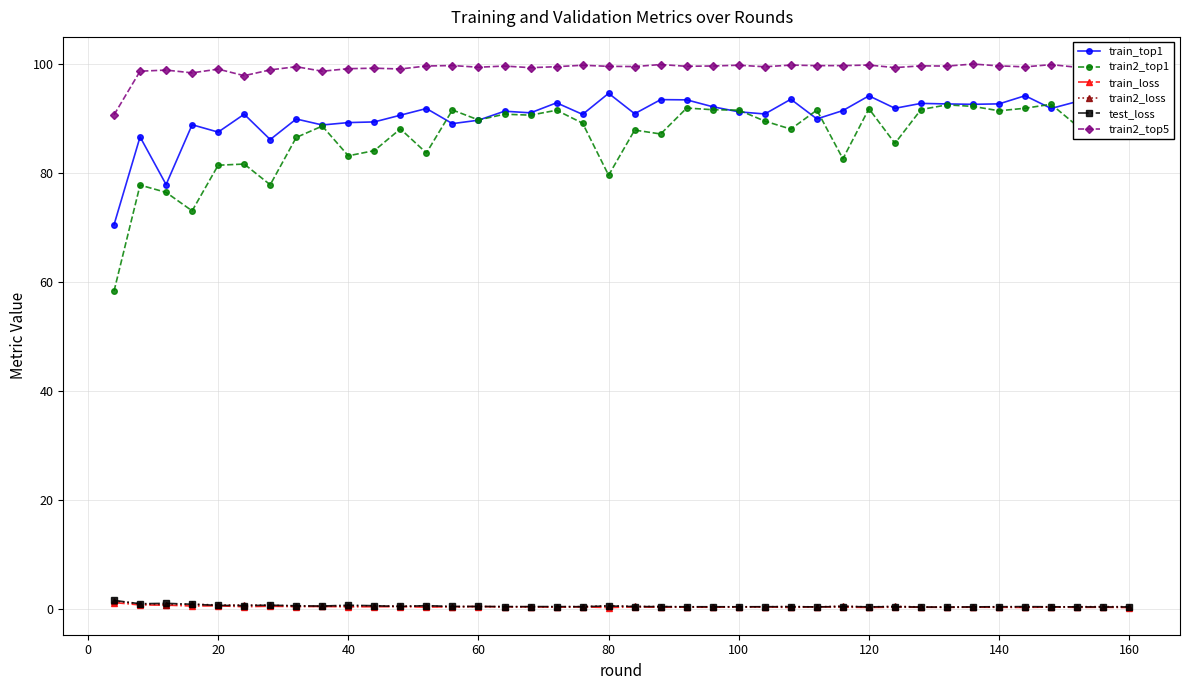

What is the maximum value shown in the chart?

99.9